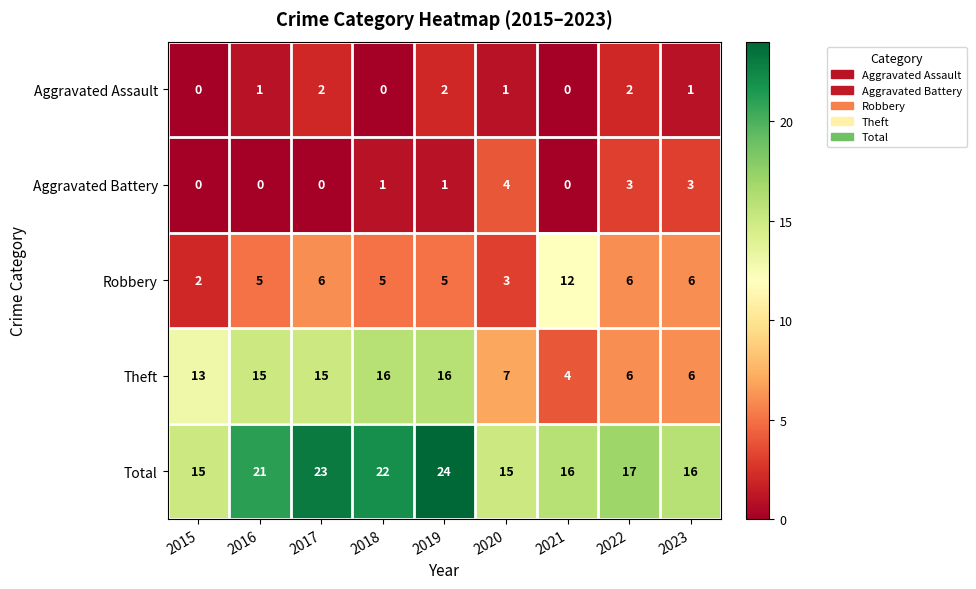

What is the sum of the Total values at 2018 and 2015?

37